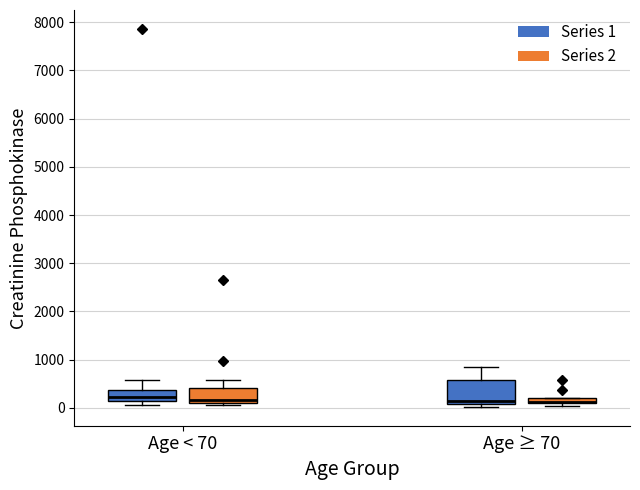

Comparing the boxes themselves (not the whiskers), which one is the tallest?

Age ≥ 70 (Series 1)